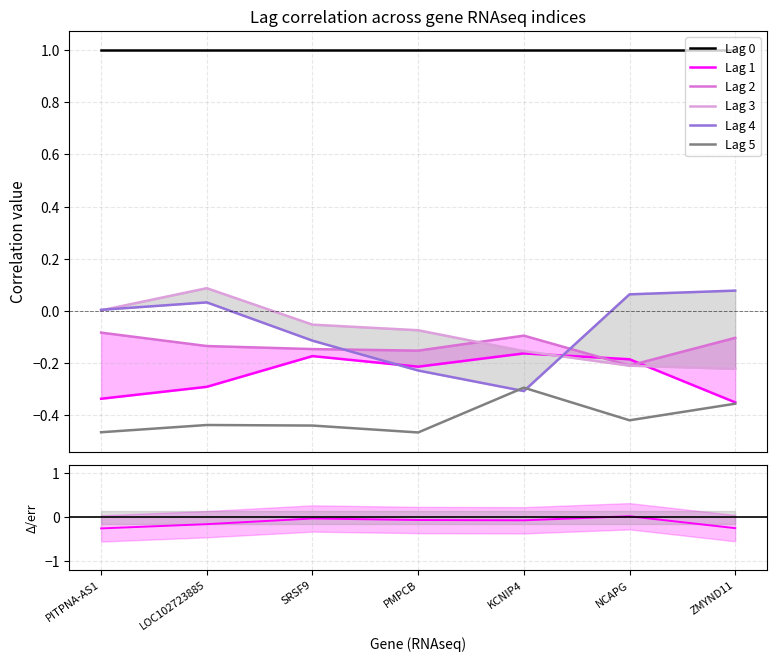

True or false: Lag 5 and Lag 0 cross at least once.

False